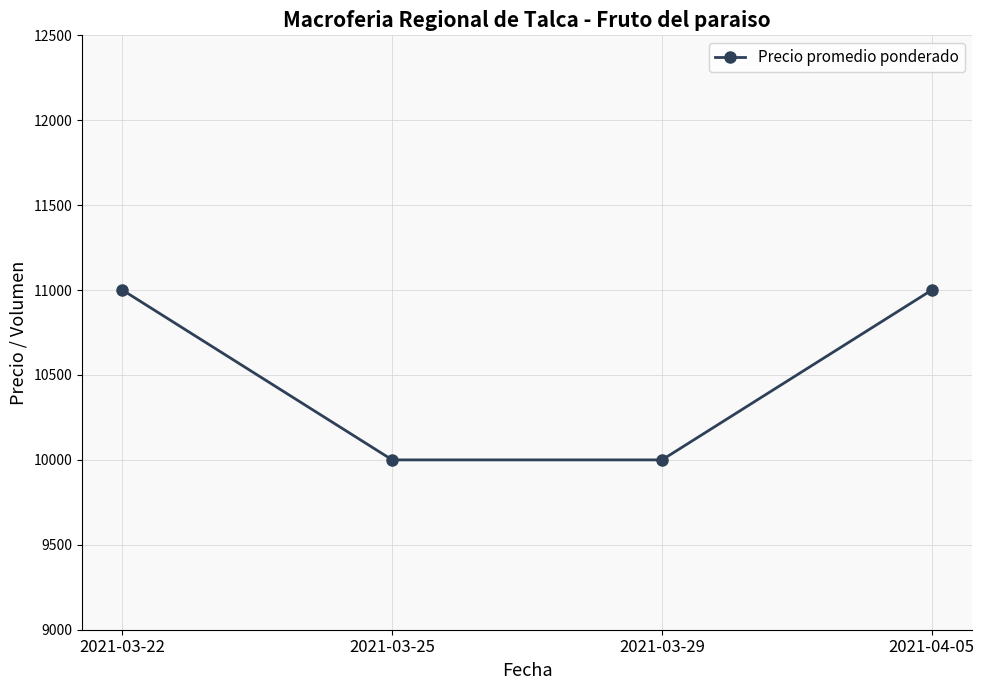

True or false: the data has more than 1 interior local peaks.

False